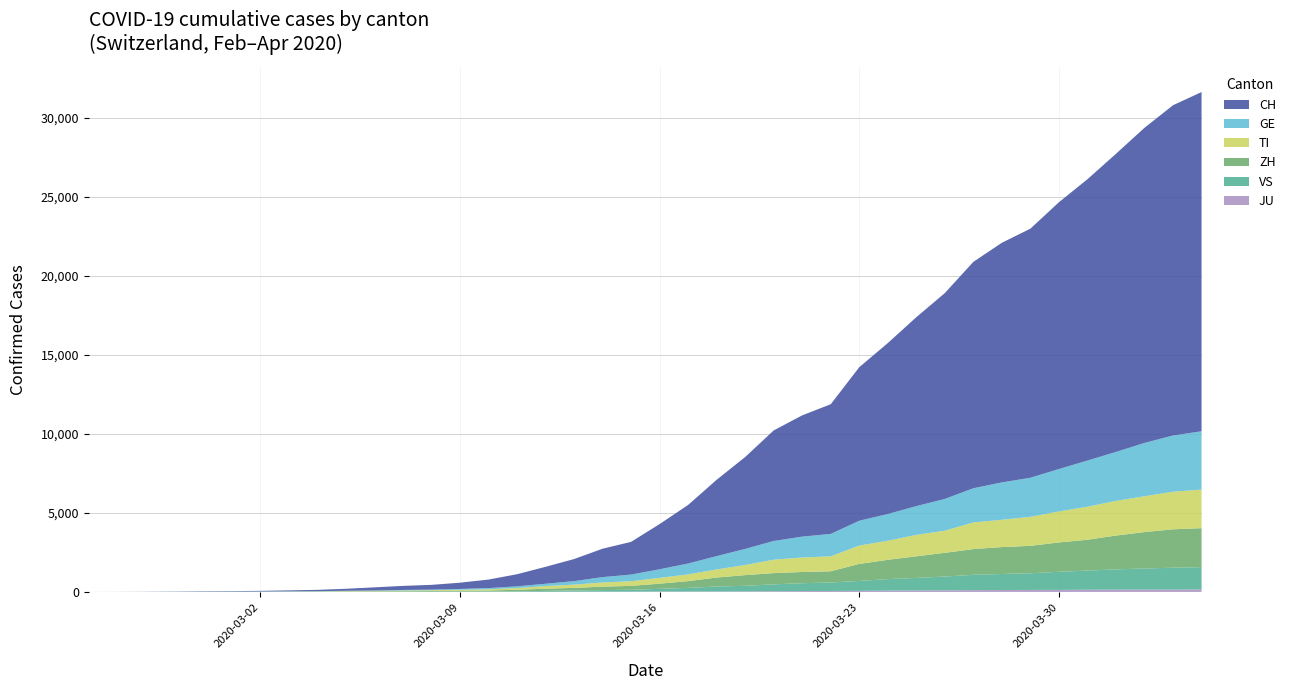

Reading right to left, transcribe all the data shown in this chart.

GE: 3690	3560	3371	3099	2922	2686	2473	2366	2163	2009	1823	1688	1572	1420	1321	1185	1020	844	689	542	421	339	221	149	108	75	55	39	38	25	17	14	13	10	9	8	4	1	1	0
TI: 2442	2377	2271	2195	2091	1962	1837	1727	1688	1401	1354	1209	1162	945	916	849	638	511	426	368	293	265	206	163	108	75	61	49	41	28	25	13	8	4	2	2	1	1	1	0
ZH: 2466	2433	2305	2141	1952	1861	1735	1703	1629	1502	1370	1223	1075	711	711	711	679	568	429	326	250	218	163	140	101	62	49	40	34	29	23	15	13	10	7	6	2	2	0	0
VS: 1416	1383	1334	1282	1211	1144	1055	1017	968	874	793	728	628	535	498	436	349	312	225	172	115	98	76	53	30	22	17	12	7	6	5	4	3	3	2	1	1	0	0	0
JU: 154	149	149	145	140	128	127	119	114	100	92	82	69	61	54	44	36	32	29	25	19	18	17	12	7	7	7	5	5	4	4	2	2	1	1	1	1	1	0	0
CH: 21473	20905	19949	18871	17807	16886	15767	15169	14330	13031	11957	10821	9718	8208	7677	6997	5816	4832	3707	2862	2070	1797	1397	1071	765	541	395	302	257	197	125	83	59	40	29	23	13	6	2	0